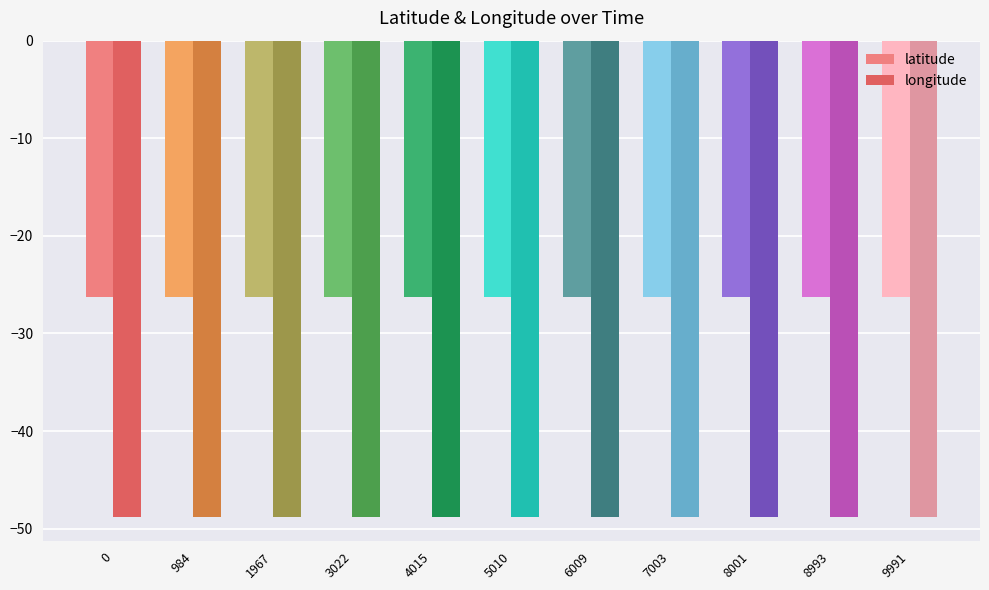

What is the minimum value shown in the chart?

-48.8